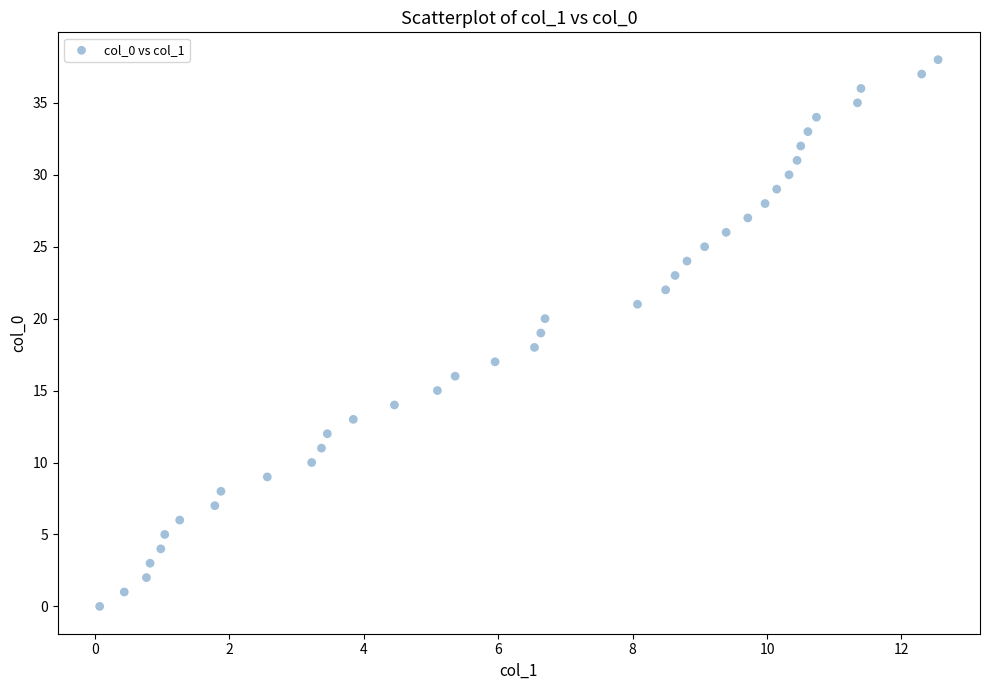

What is the range of Y values (max minus min)?

38